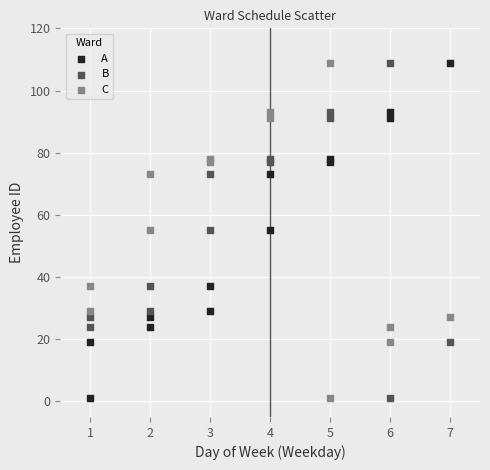

What is the X range (max minus min) for the scatter plot?

6